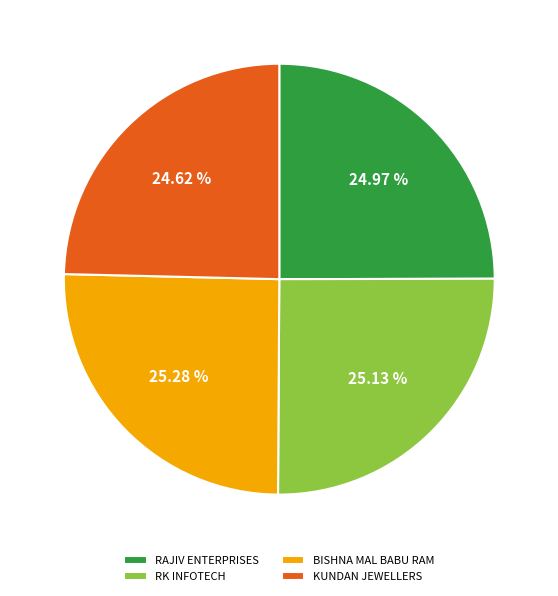

Do RK INFOTECH and BISHNA MAL BABU RAM together represent more than half of the pie?

Yes